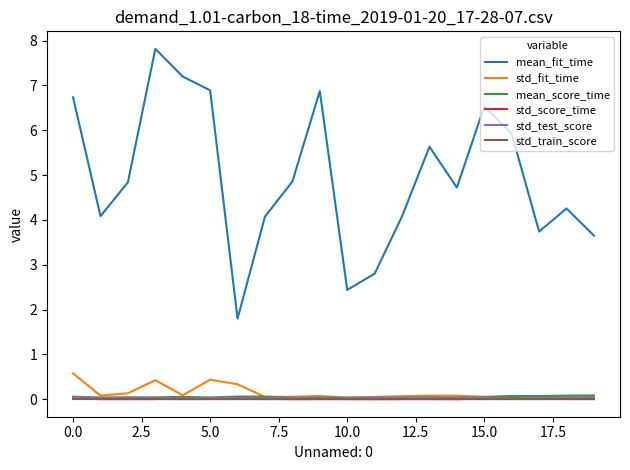

How many distinct data groups are displayed?

6